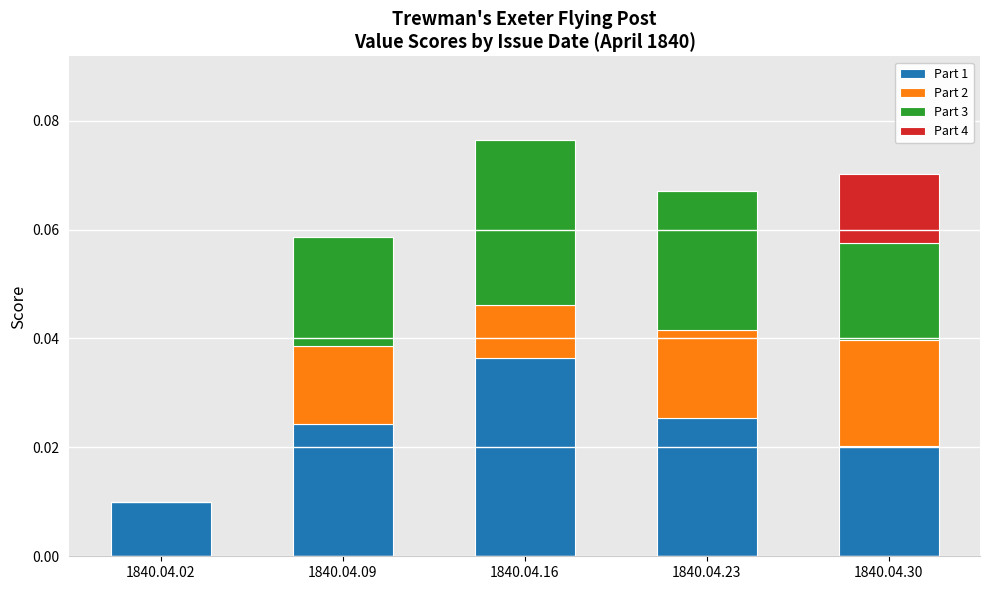

Which category has the highest value in the Part 1 series?

1840.04.16